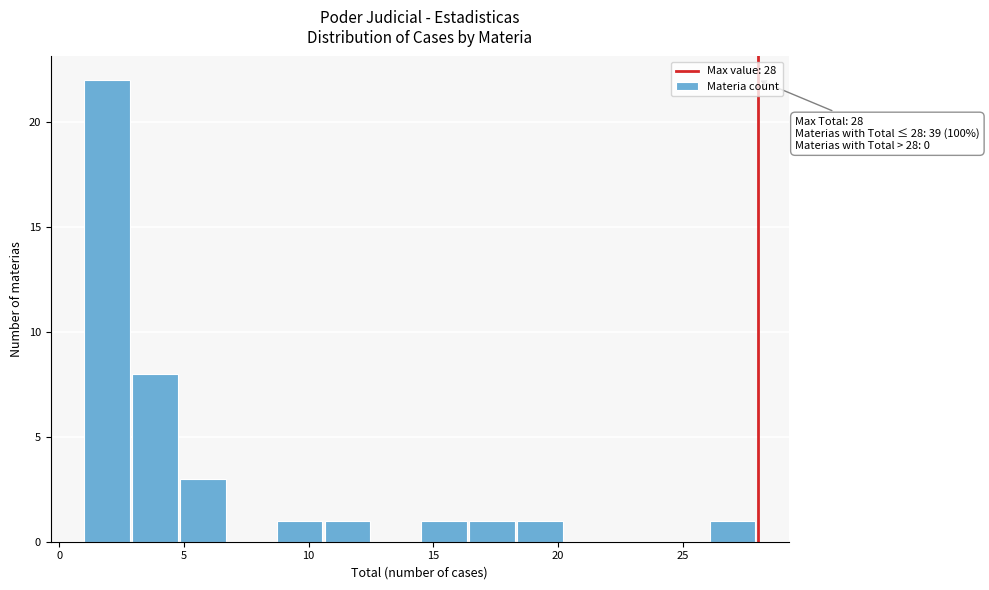

Around what value on the x-axis is the tallest bar? Give the approximate position of its centre, as read against the axis.

2.0